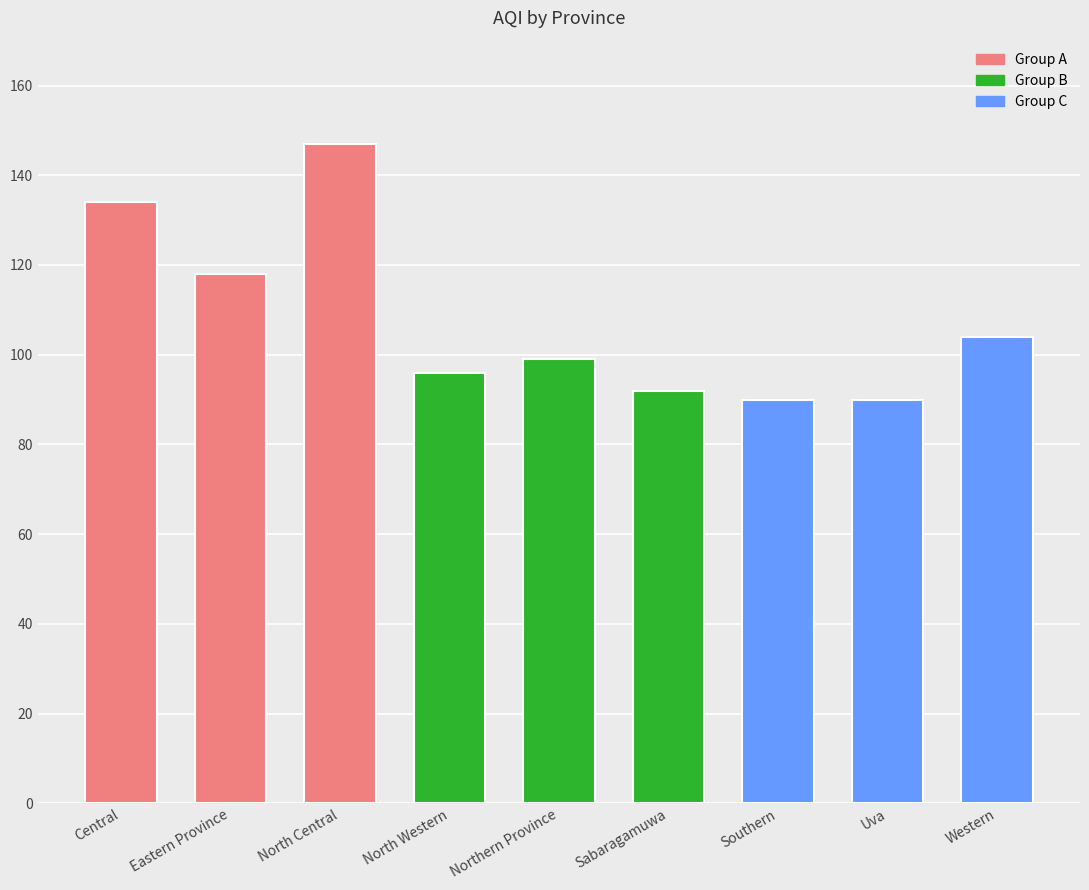

What is the value of the 5th bar from the left?

99